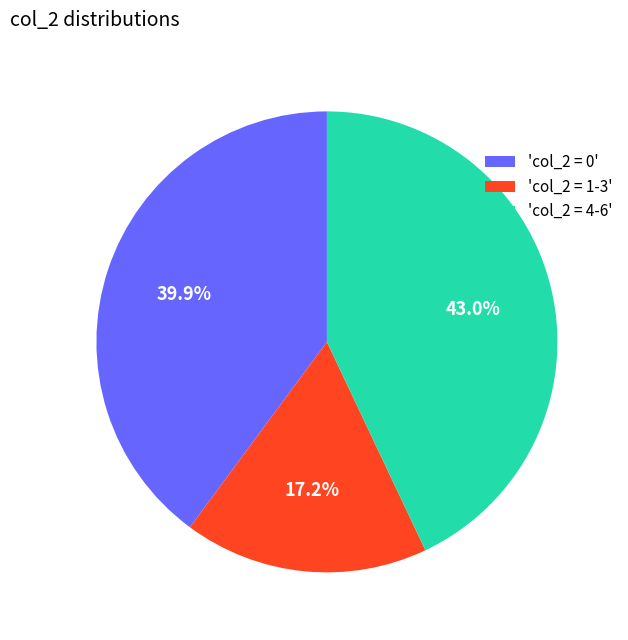

How many slices are in this pie chart?

3